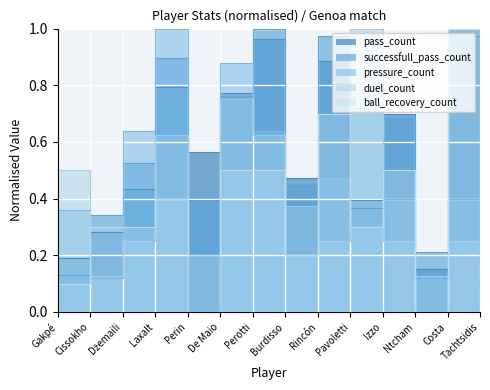

What is the greatest value displayed?

1.0